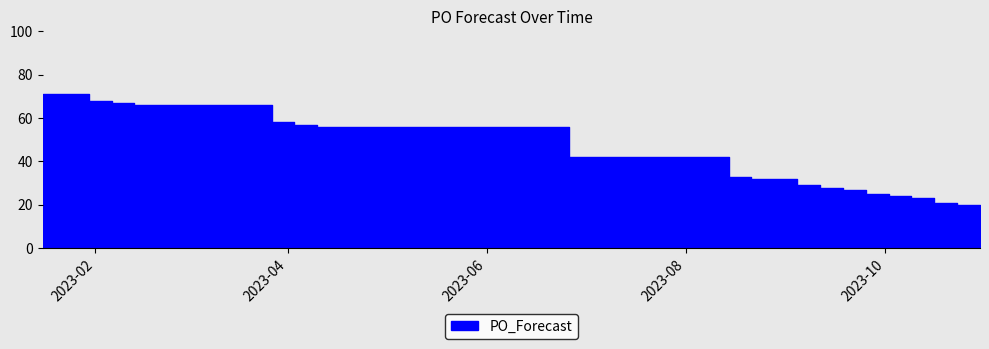

True or false: the data shows 117 at 2023-02-06.

False